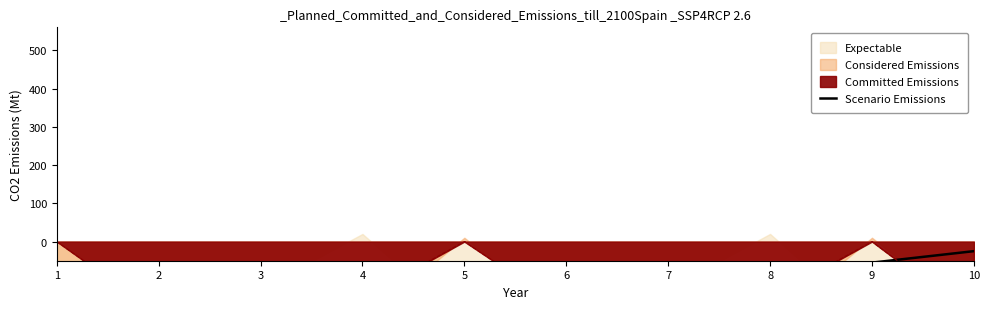

How many categories are shown in the chart?

10